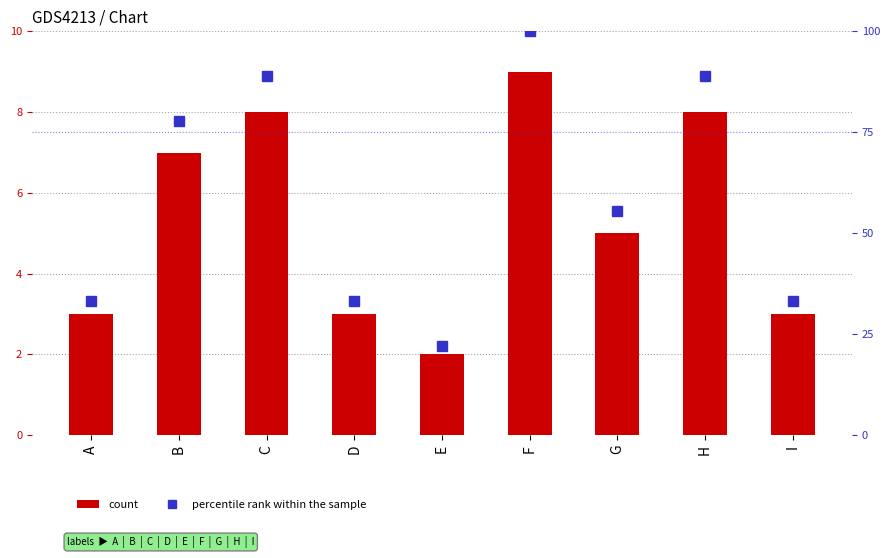

The percentile rank within the sample series shows 33.3 at D. True or false?

True